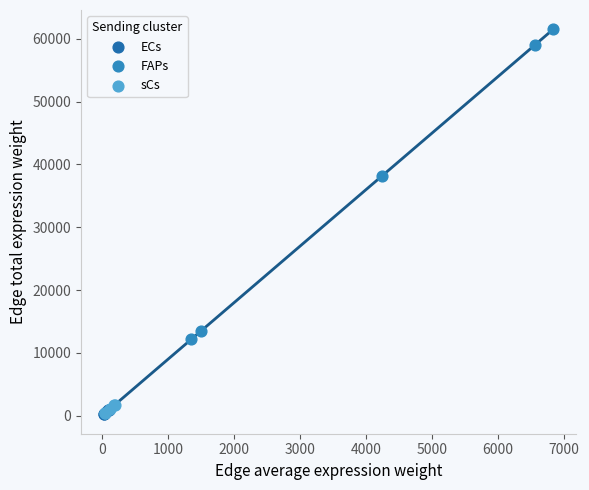

Which series has the largest Y range (max minus min)?

FAPs